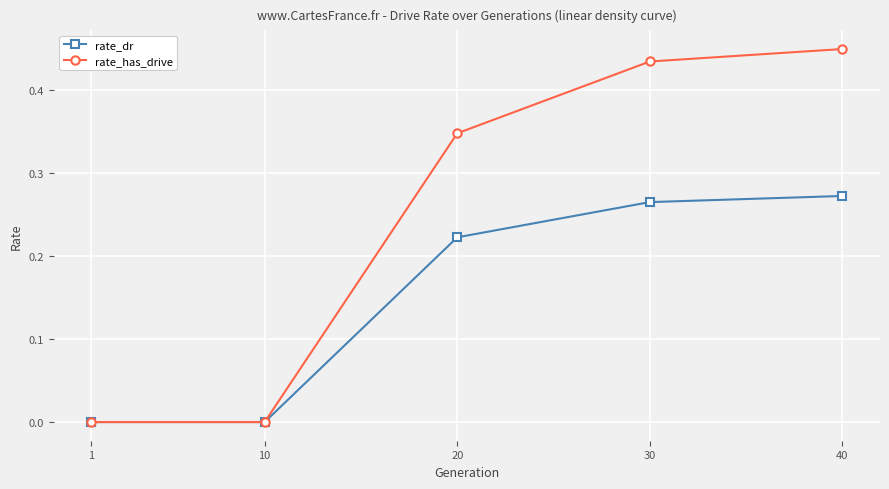

Which series has the widest spread of values?

rate_has_drive